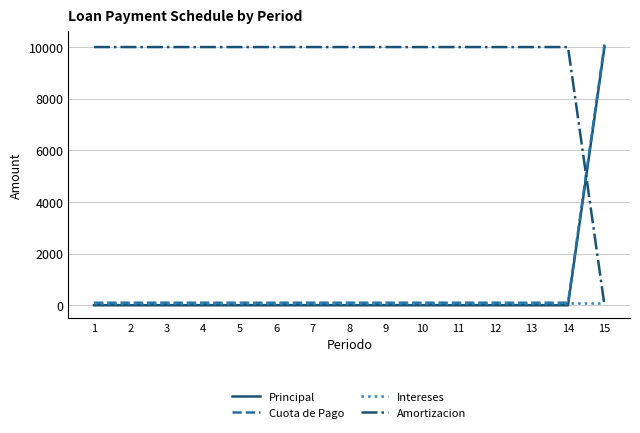

Which label corresponds to the largest value in the chart?

15